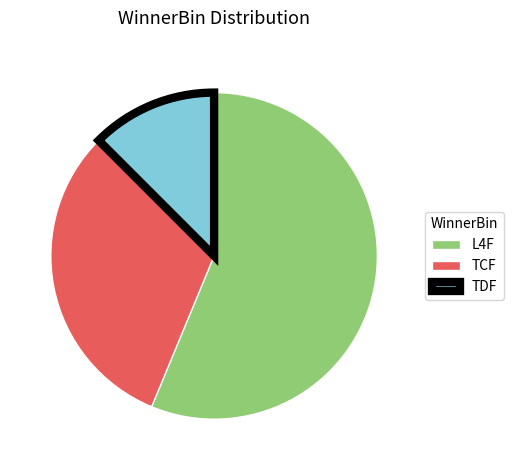

Rank the categories by value from lowest to highest.

TDF, TCF, L4F